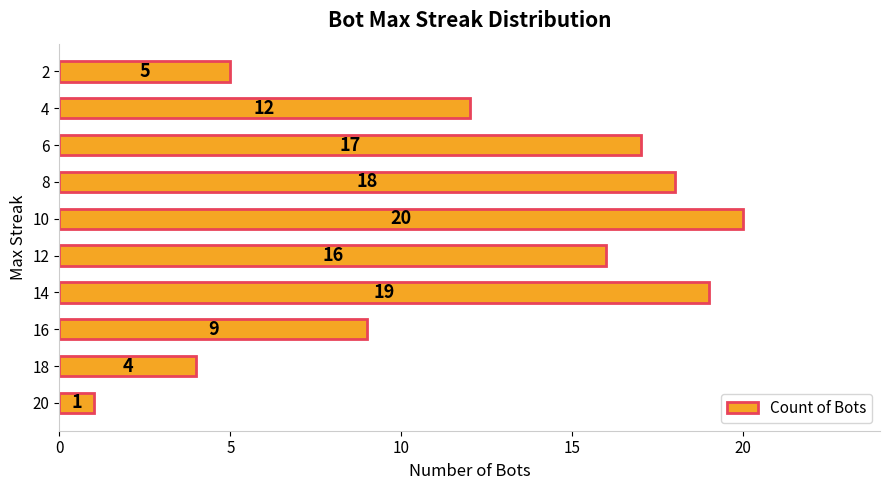

What is the maximum value shown in the chart?

20